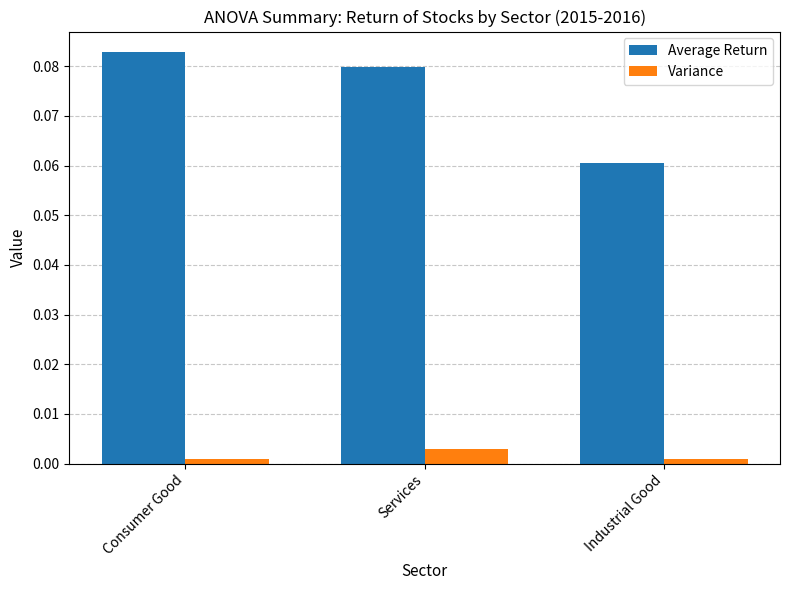

Does the chart contain stacked bars?

No